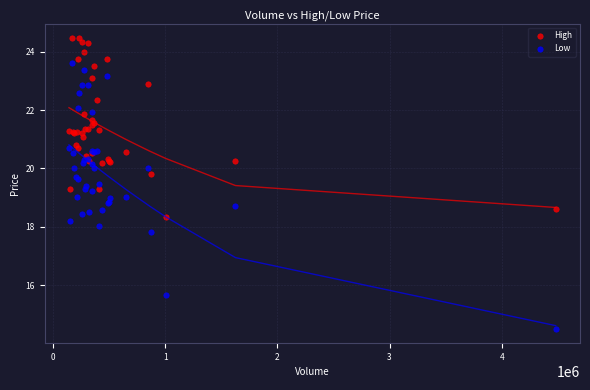

Which series has the widest spread of Y values?

Low